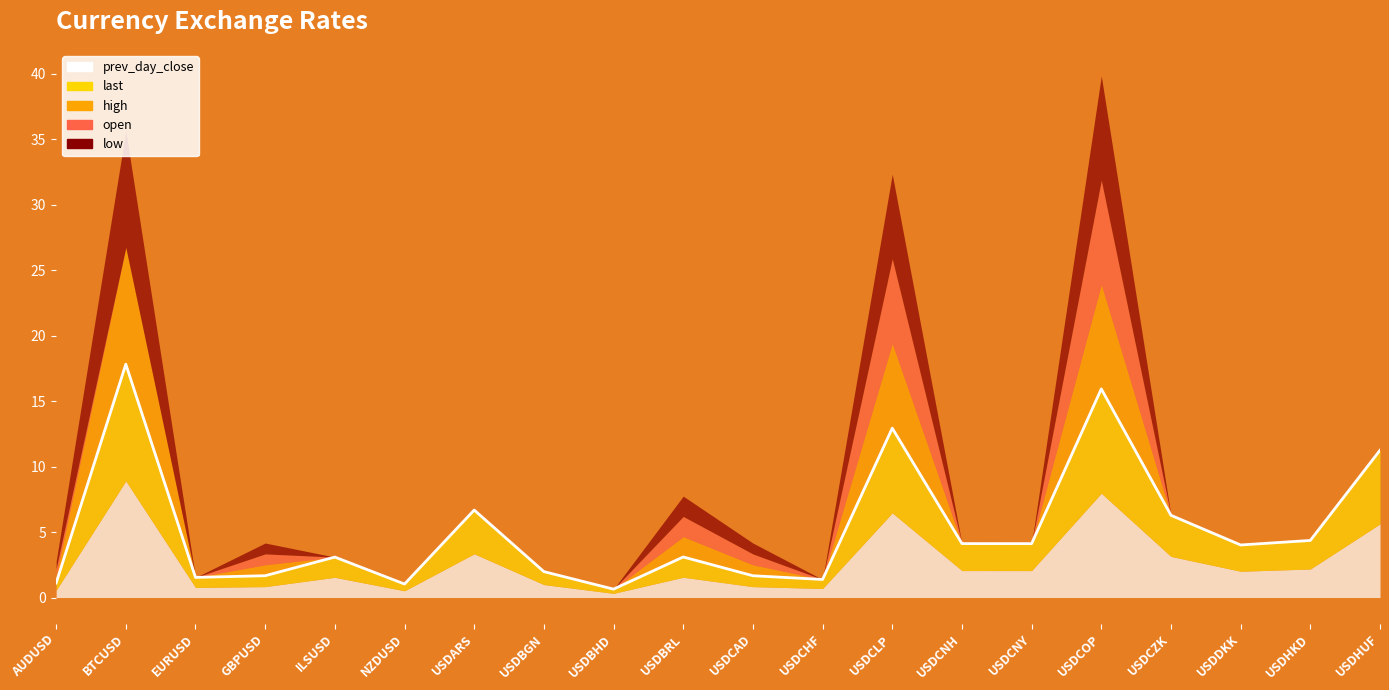

Rank the categories by value from highest to lowest.

BTCUSD, USDCOP, USDCLP, USDHUF, USDARS, USDCZK, USDHKD, USDCNH, USDCNY, USDDKK, USDBRL, ILSUSD, USDBGN, GBPUSD, USDCAD, EURUSD, USDCHF, AUDUSD, NZDUSD, USDBHD